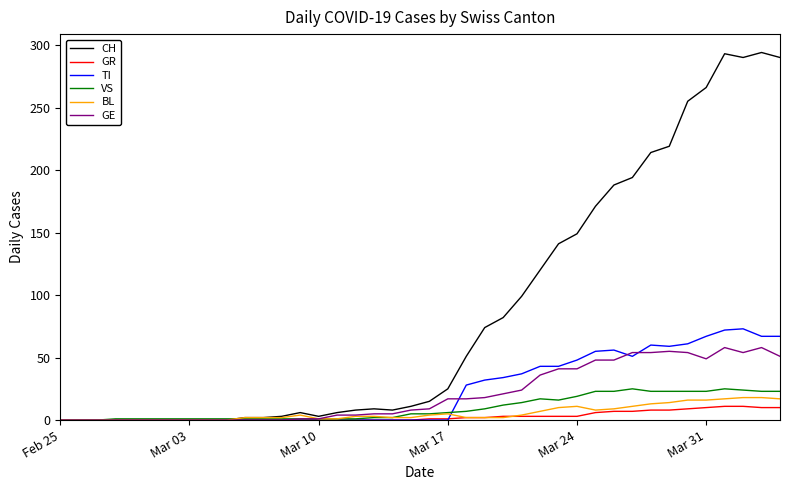

Which series has the largest range (max minus min)?

CH